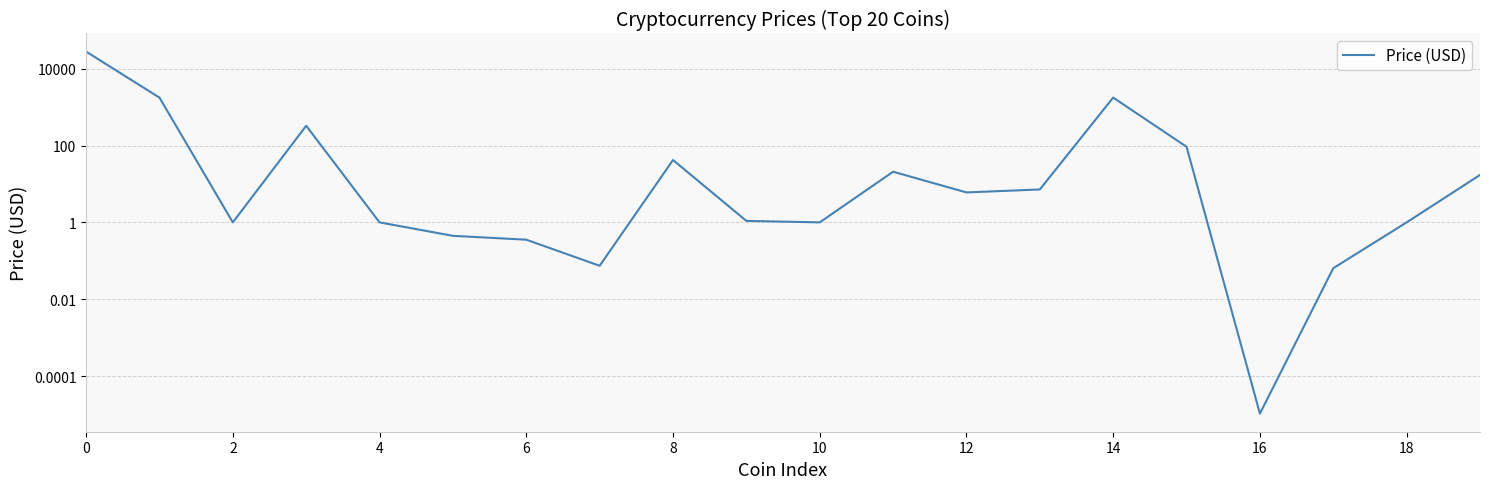

What is the sum of all values?

31925.1